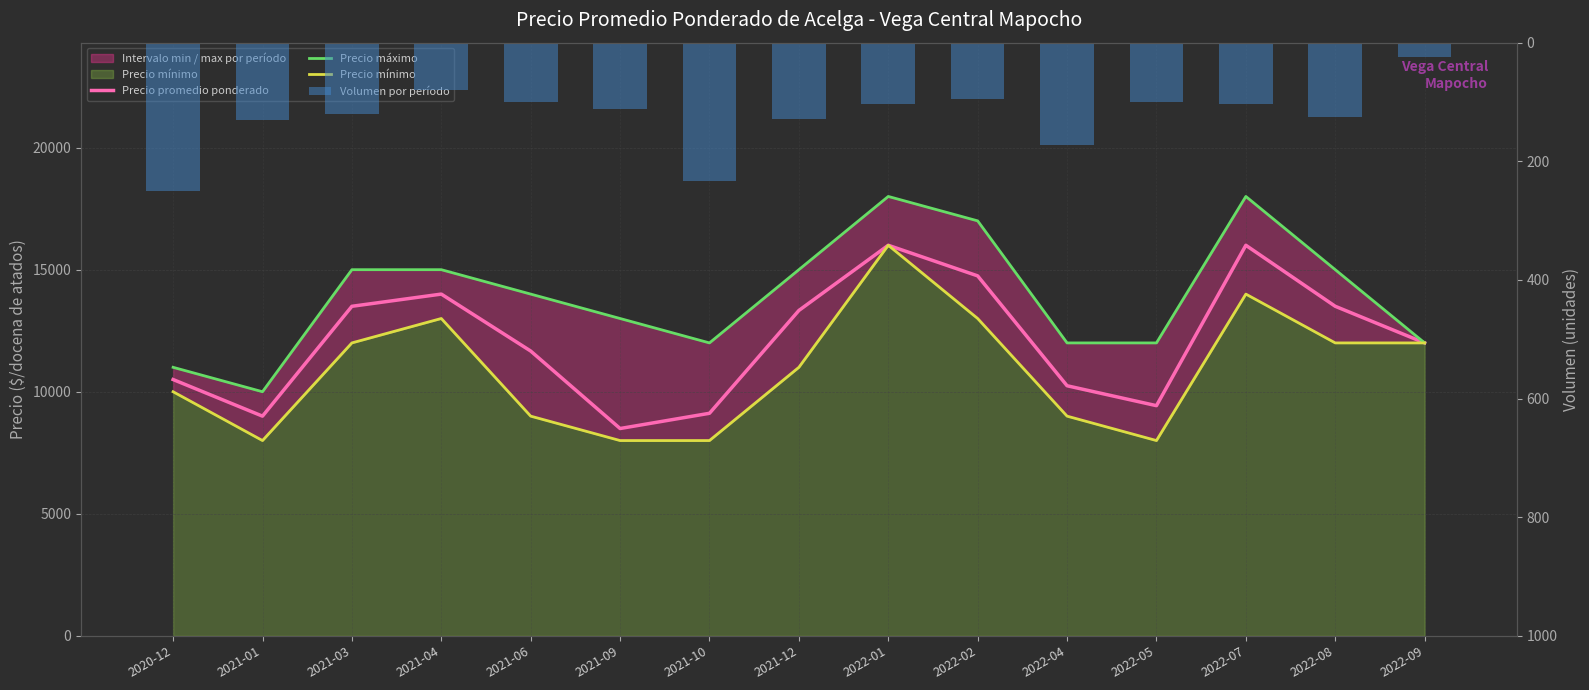

List the labels in order of Precio promedio ponderado value, smallest first.

2021-09, 2021-01, 2021-10, 2022-05, 2022-04, 2020-12, 2021-06, 2022-09, 2021-12, 2021-03, 2022-08, 2021-04, 2022-02, 2022-01, 2022-07